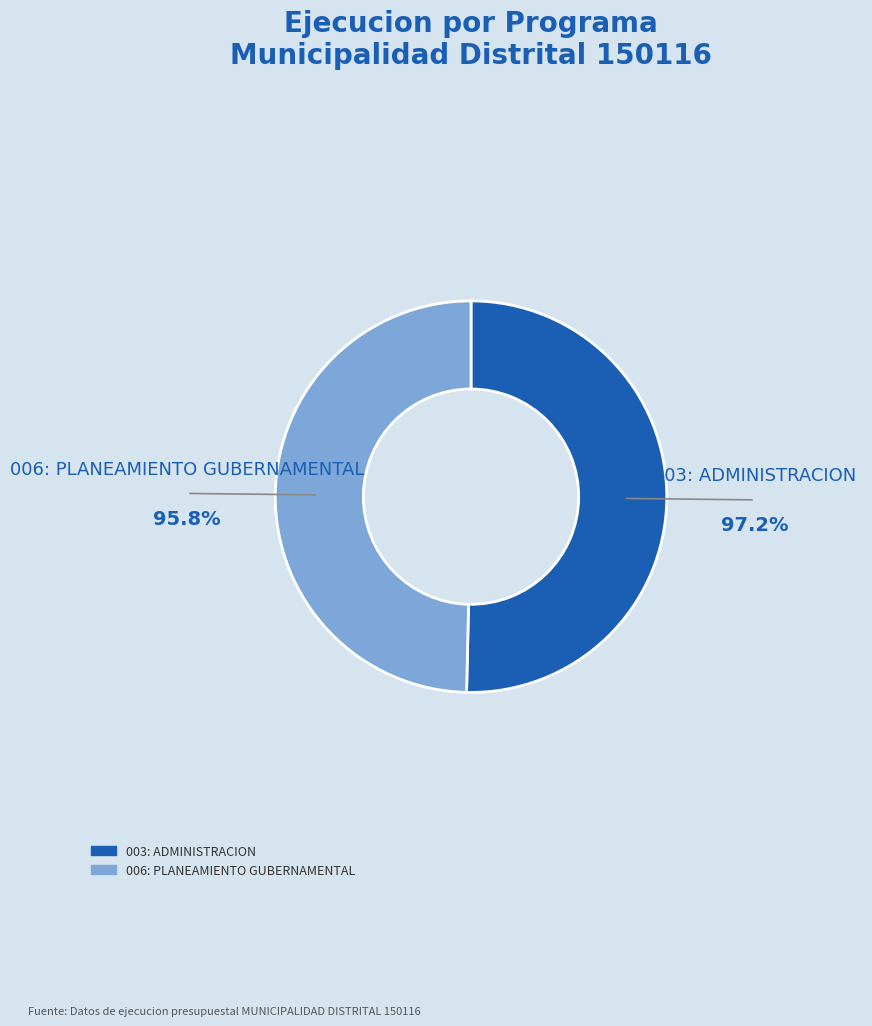

Approximately how many times larger is the value at 006: PLANEAMIENTO GUBERNAMENTAL compared to 003: ADMINISTRACION?

1.0